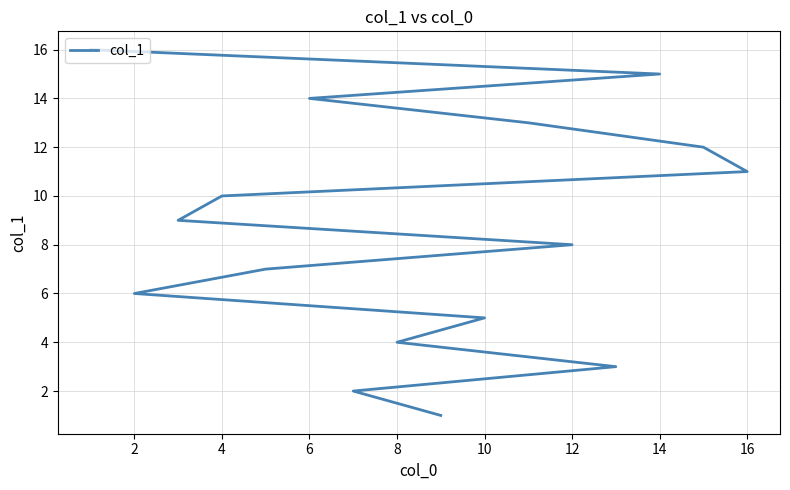

What is the maximum value shown in the chart?

16